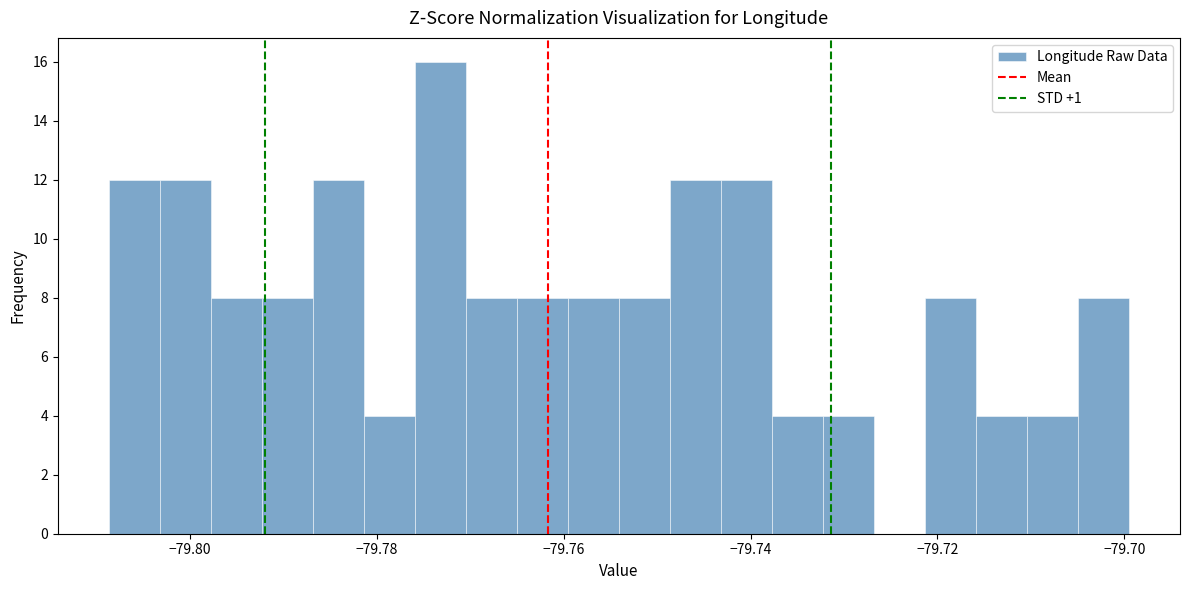

Around what value on the x-axis is the tallest bar? Give the approximate position of its centre, as read against the axis.

-79.774